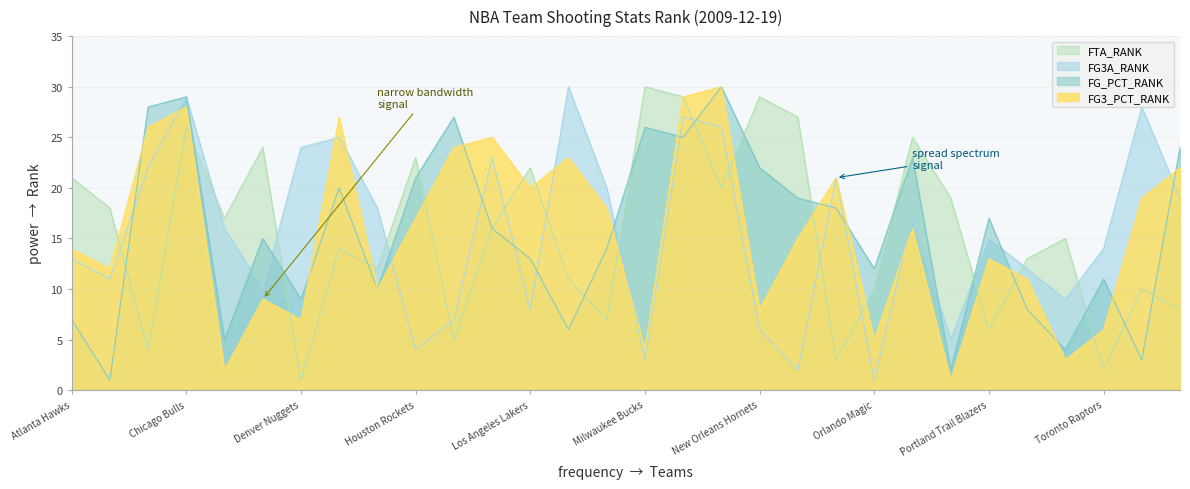

What is the difference between the maximum and minimum values in the FG3A_RANK series?

29